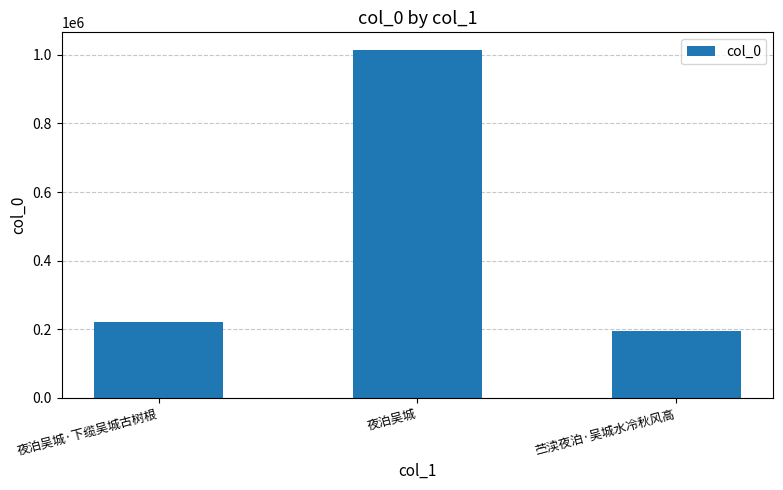

The value at 夜泊吴城·下缆吴城古树根 is 309344. True or false?

False